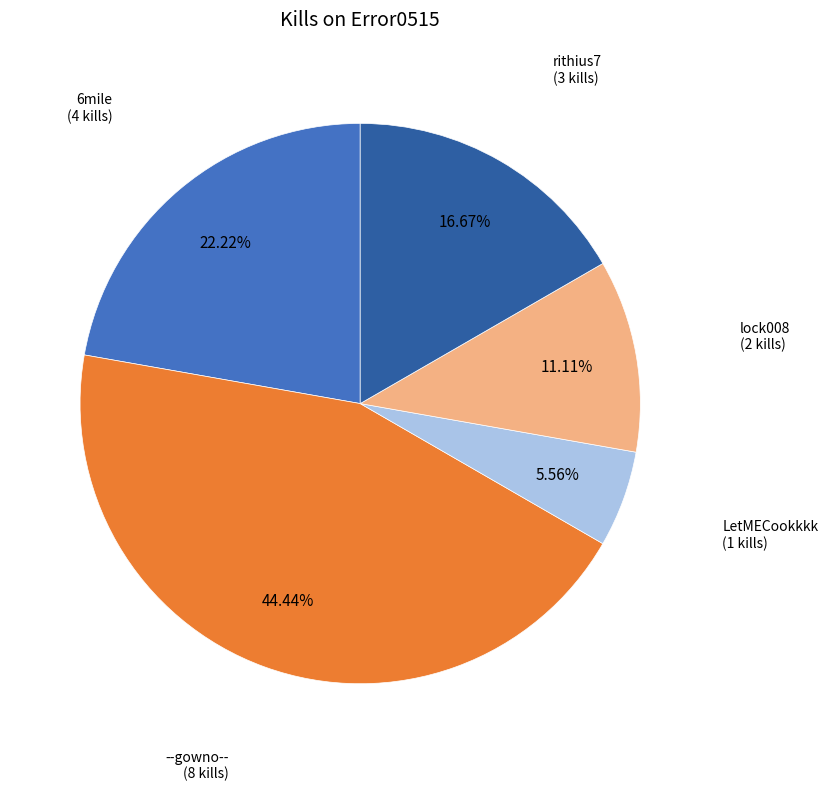

Is there a majority slice in this chart?

No